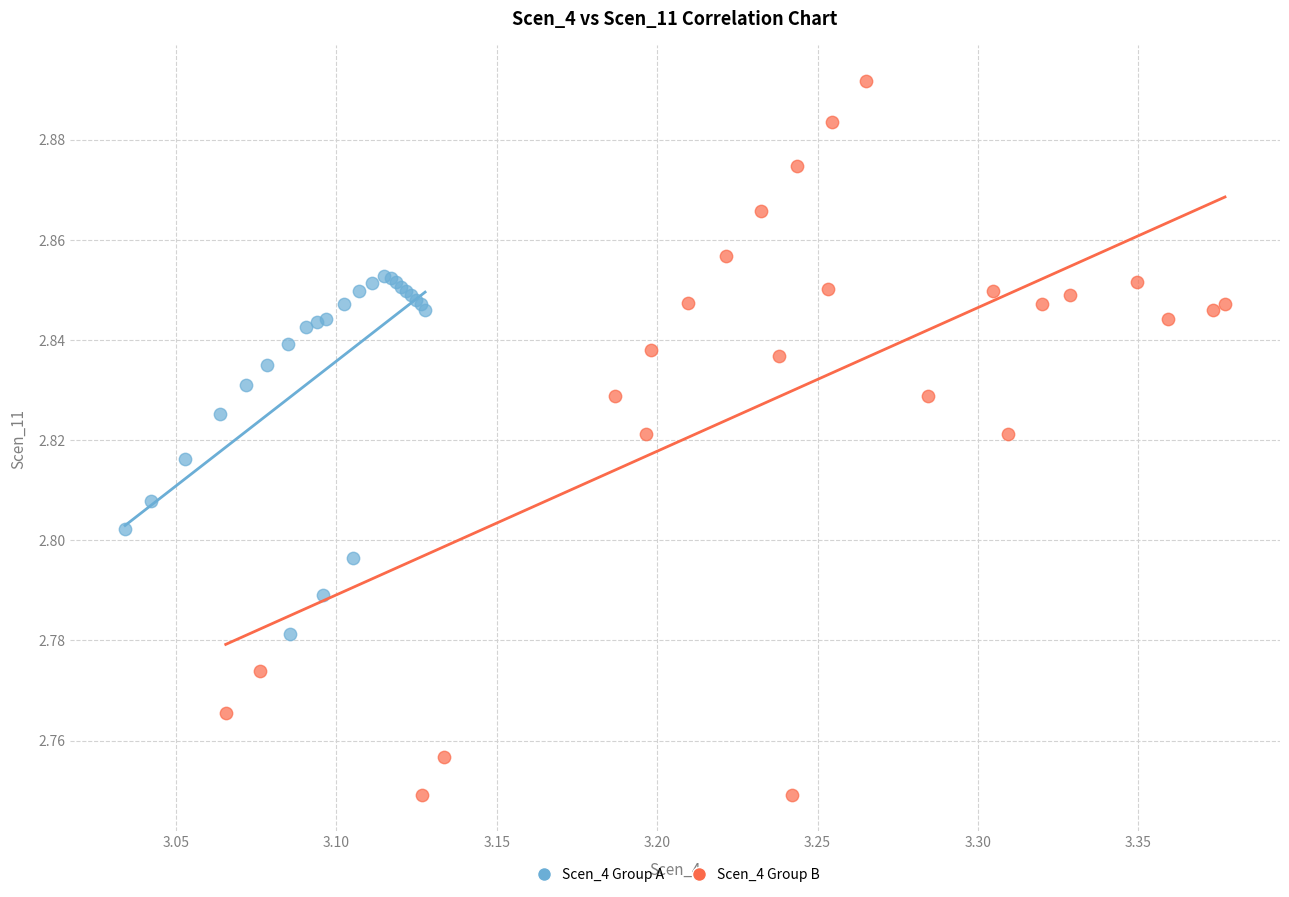

Which series reaches the minimum Y coordinate?

Scen_4 Group B